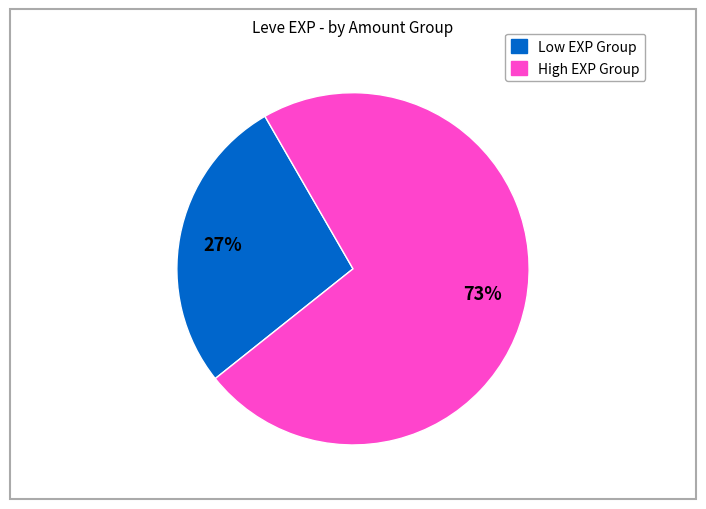

Is there any slice that represents more than half of the pie?

Yes